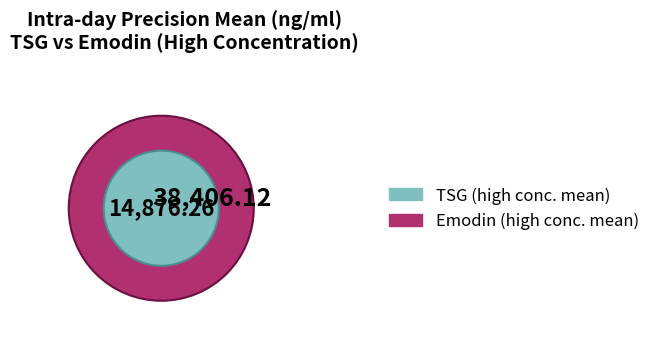

Is TSG the majority of the pie?

No